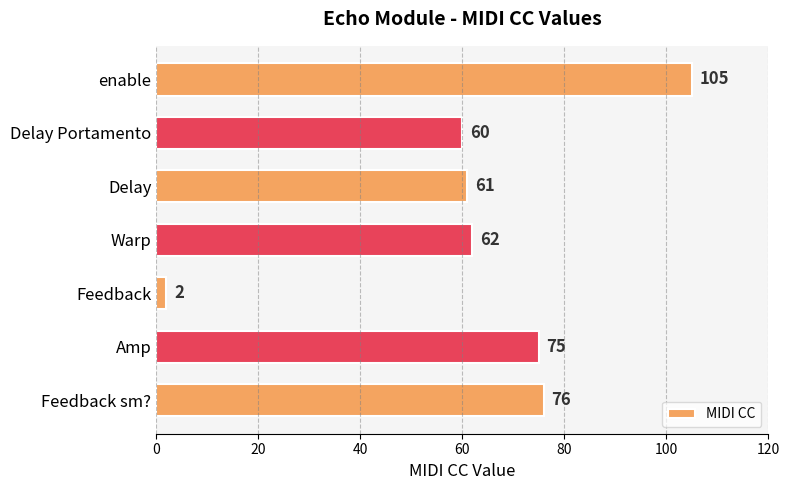

List the labels in order of value, smallest first.

Feedback, Delay Portamento, Delay, Warp, Amp, Feedback sm?, enable